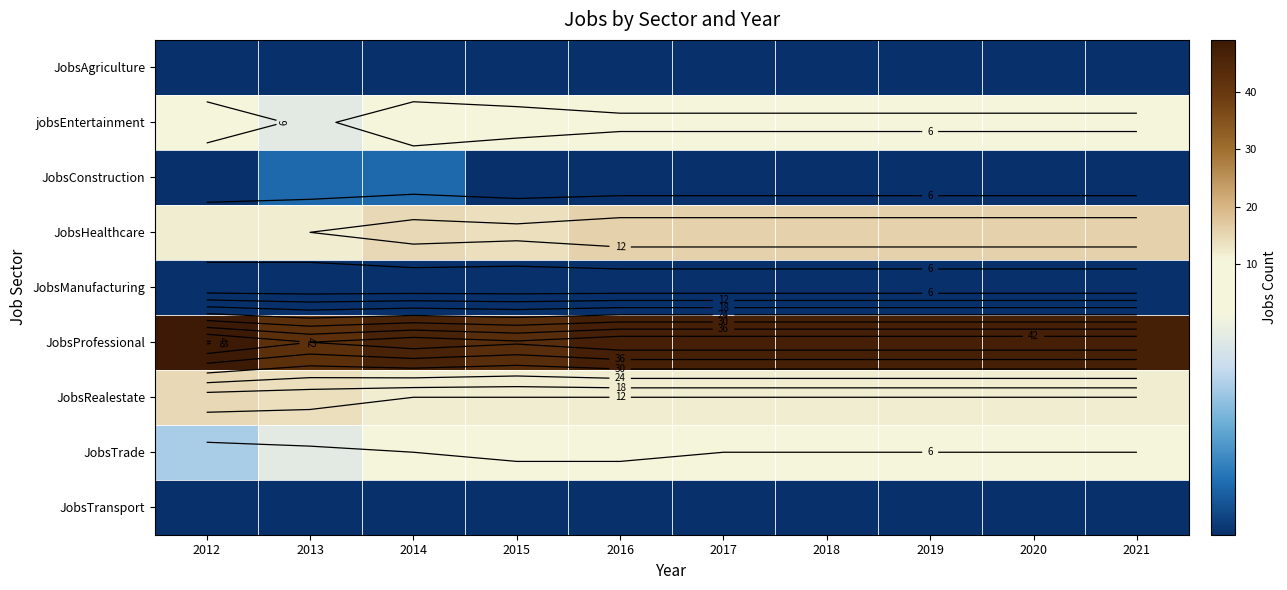

Rank the series by their maximum value, from highest to lowest.

JobsProfessional, JobsHealthcare, JobsRealestate, jobsEntertainment, JobsTrade, JobsConstruction, JobsAgriculture, JobsManufacturing, JobsTransport